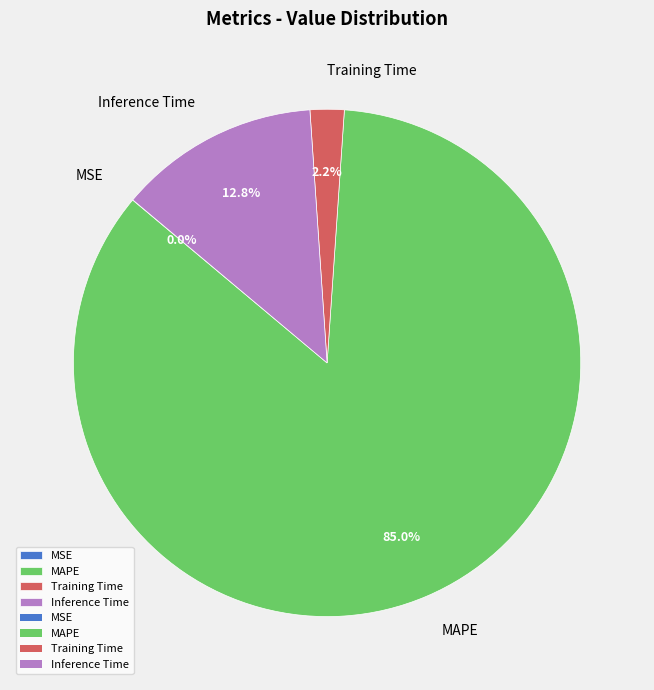

What is the largest slice in the pie chart?

MAPE